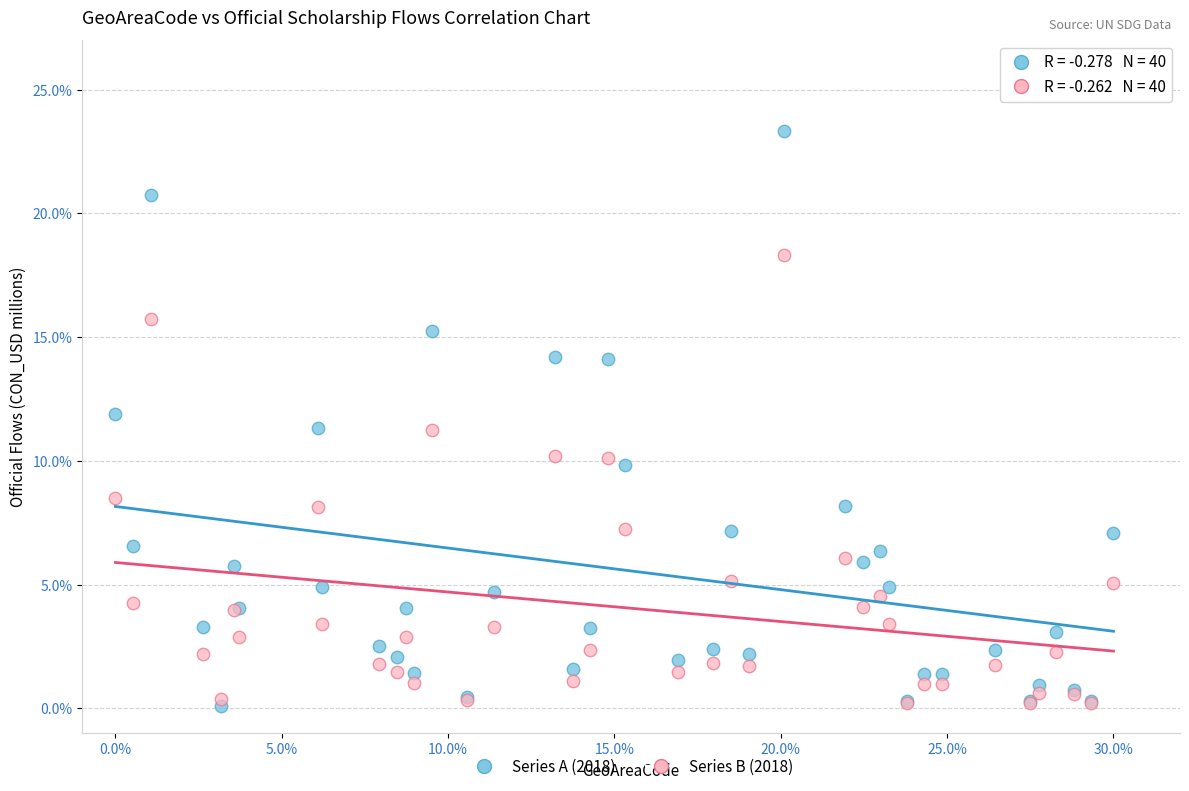

In the Series B (2018) series, what Y value is closest to 9?

8.5